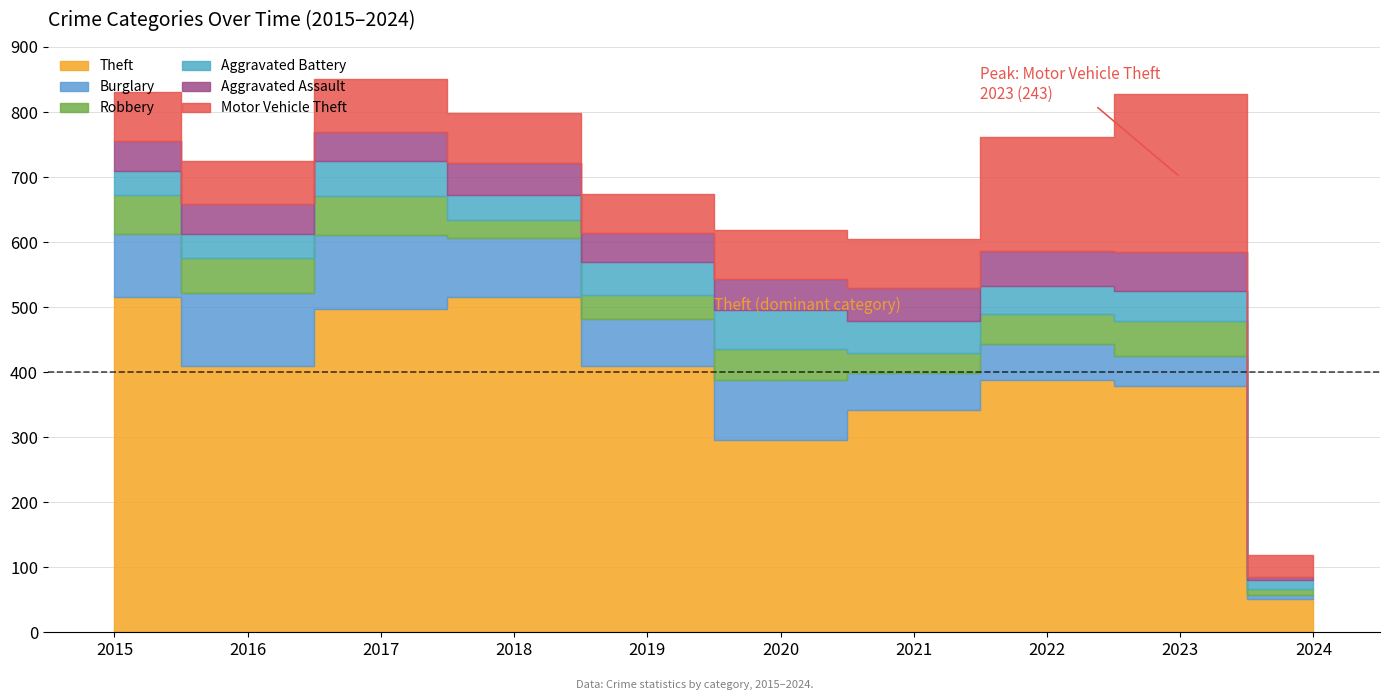

The Theft series shows 296 at 2020. True or false?

True